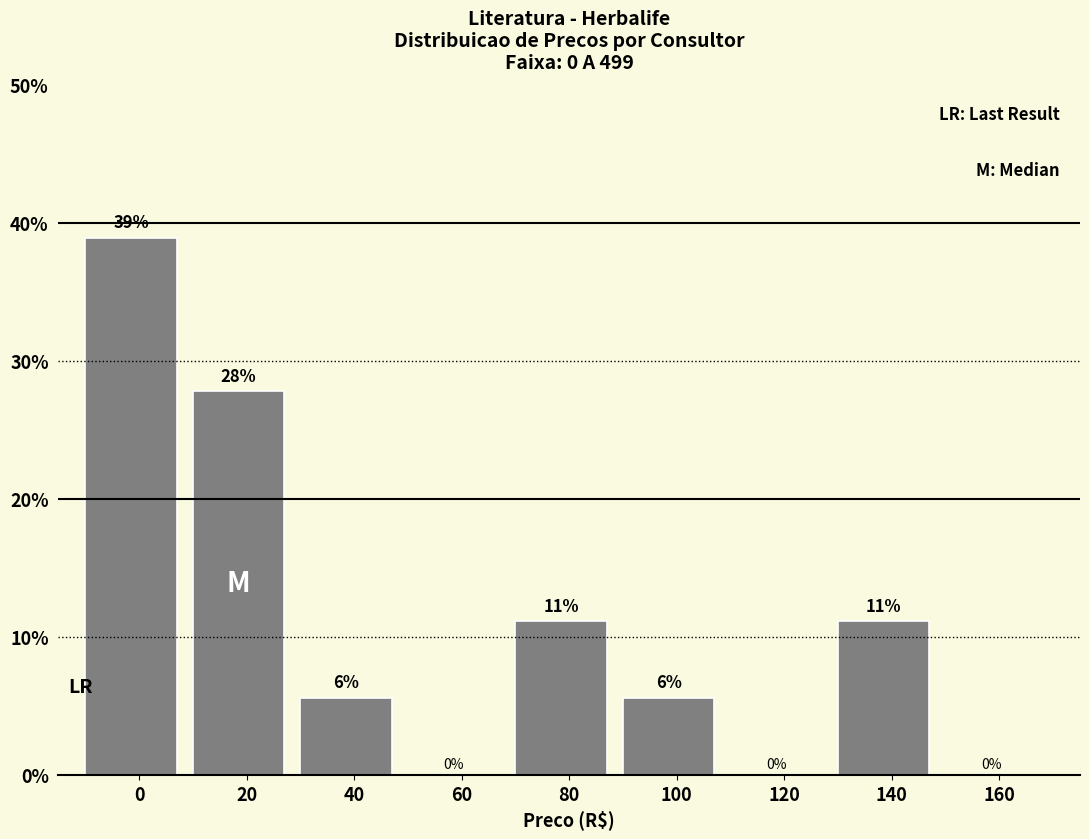

Are the bars horizontal?

No